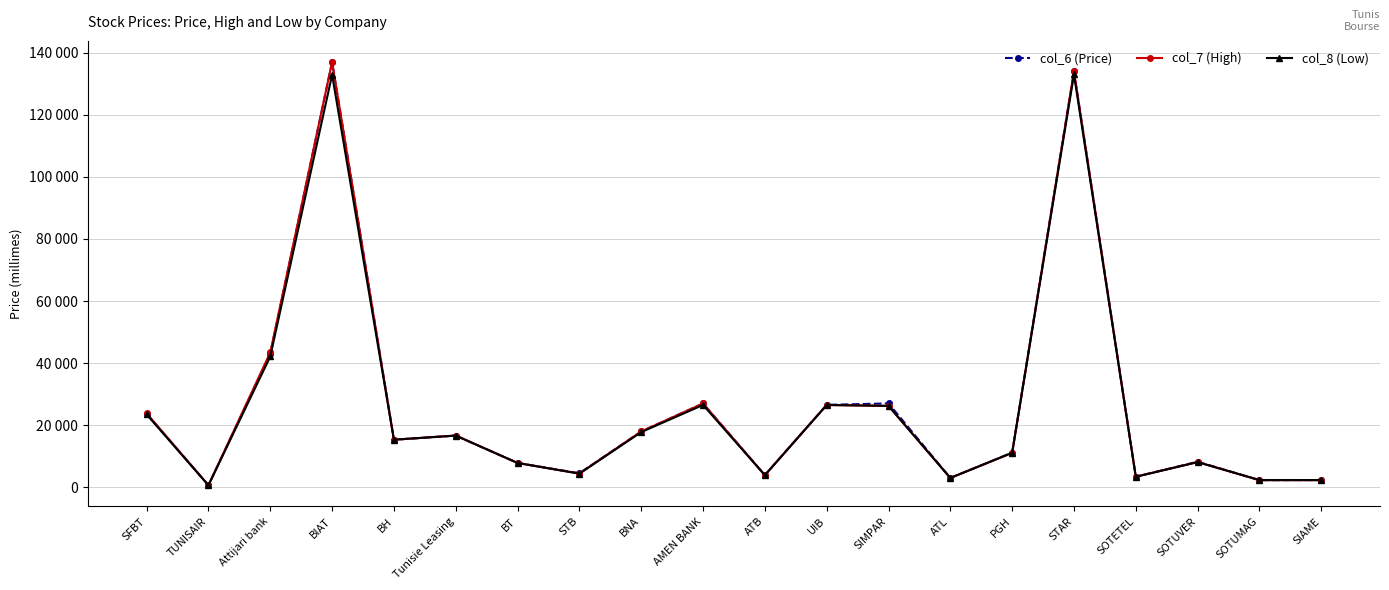

What is the label of the 1st point from the left?

SFBT